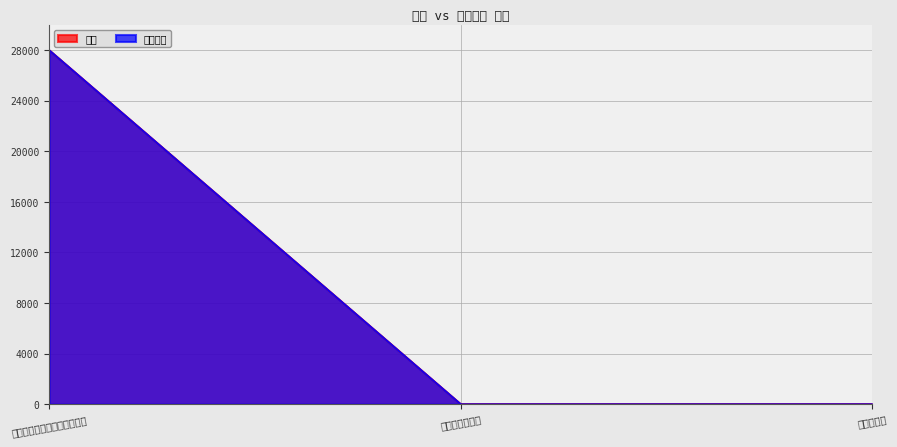

What is the label of the 2nd point from the left?

应收账款周转率